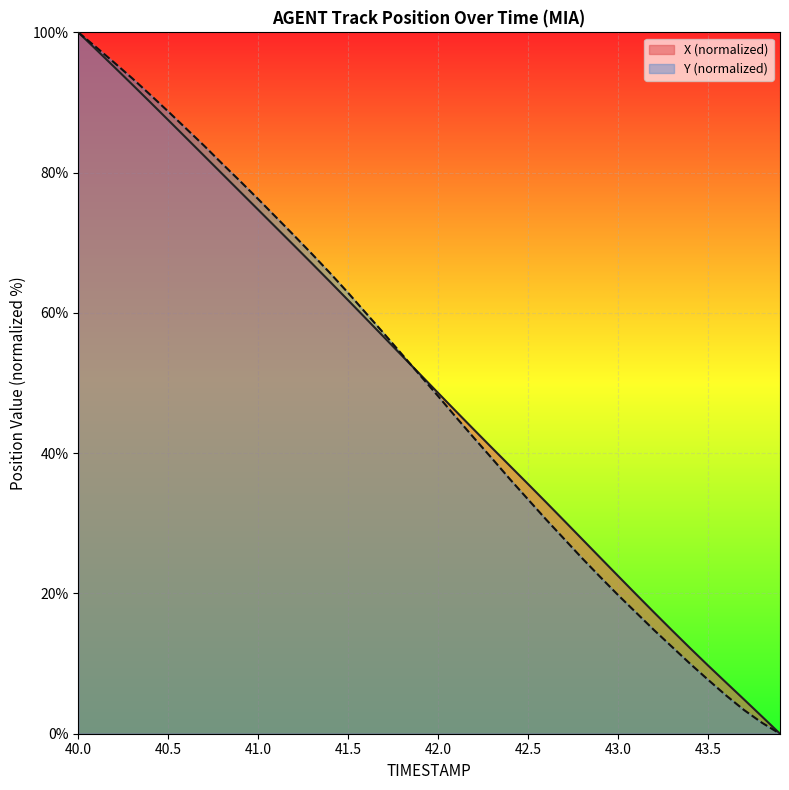

What is the maximum value shown in the chart?

100.0